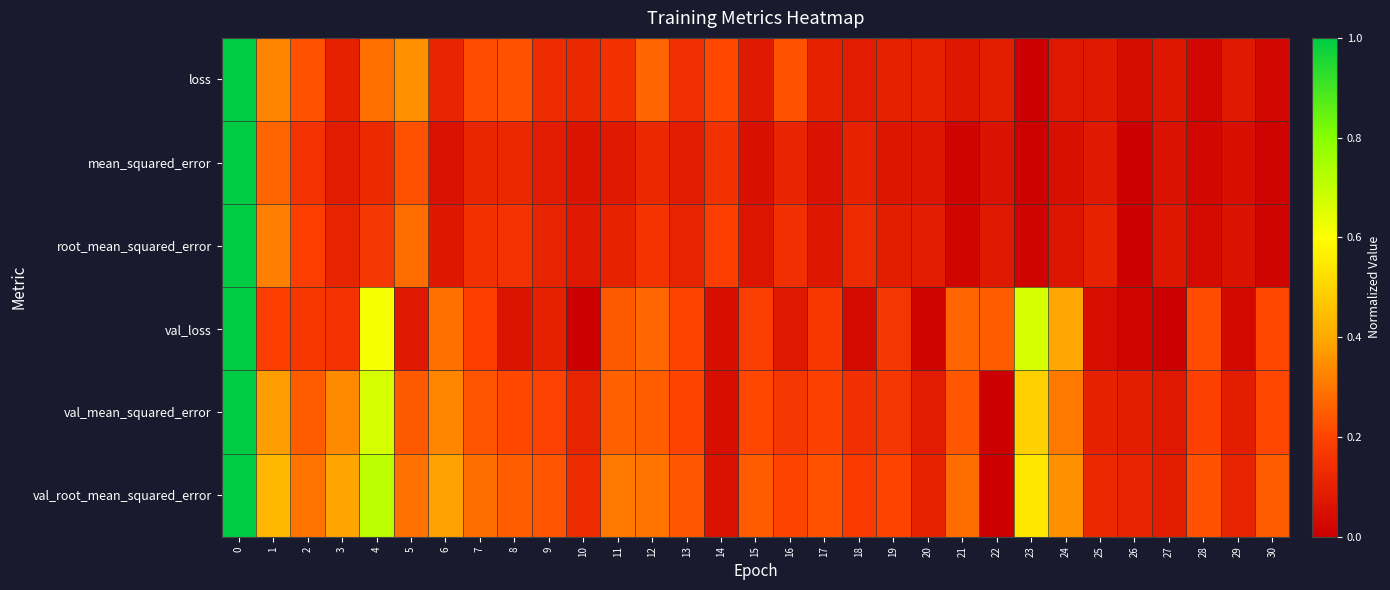

At 17, list the series in order from largest to smallest.

val_root_mean_squared_error, val_mean_squared_error, val_loss, loss, root_mean_squared_error, mean_squared_error